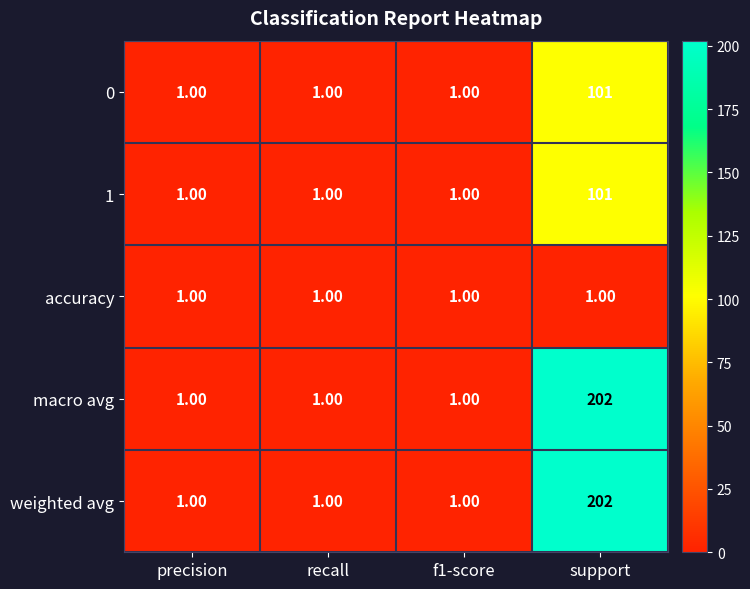

At which category is the sum across all series the highest?

support